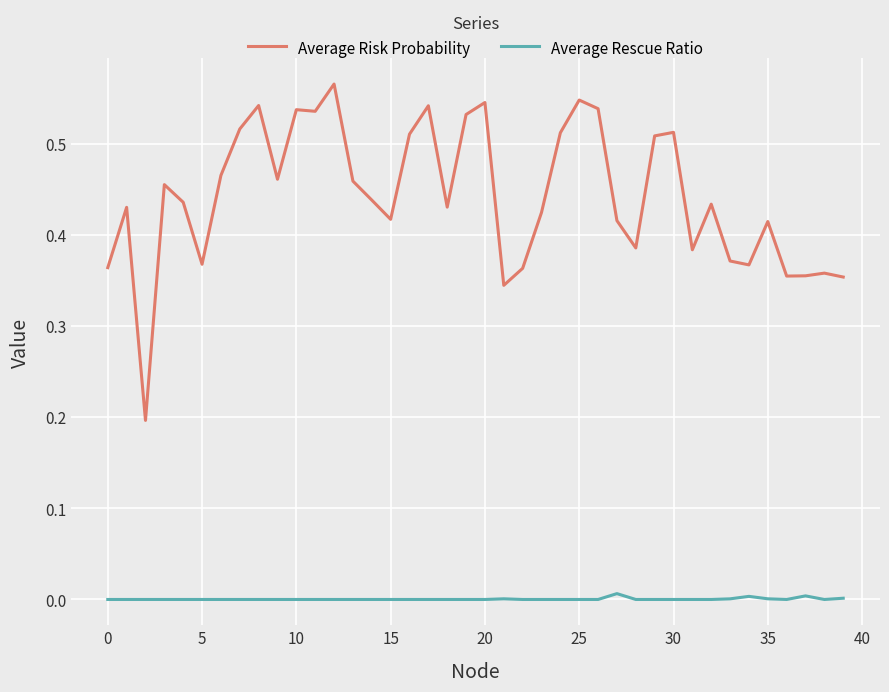

Which series has the largest total across all categories?

Average Risk Probability